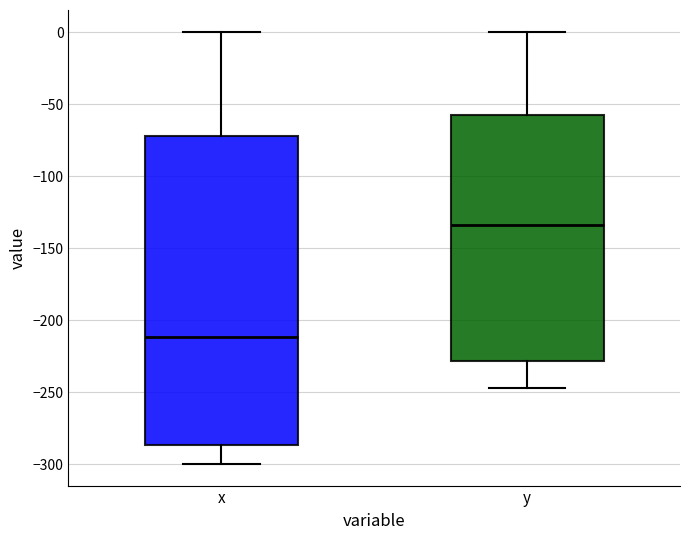

Reading left to right, read every box against the y-axis: the position of its median line, the range the box covers, and the ends of its whiskers. The values are not printed on the chart, so give them approximately, as read against the axis.

x: median -210, box -285 to -70, whiskers -300 to 0
y: median -135, box -230 to -60, whiskers -245 to 0